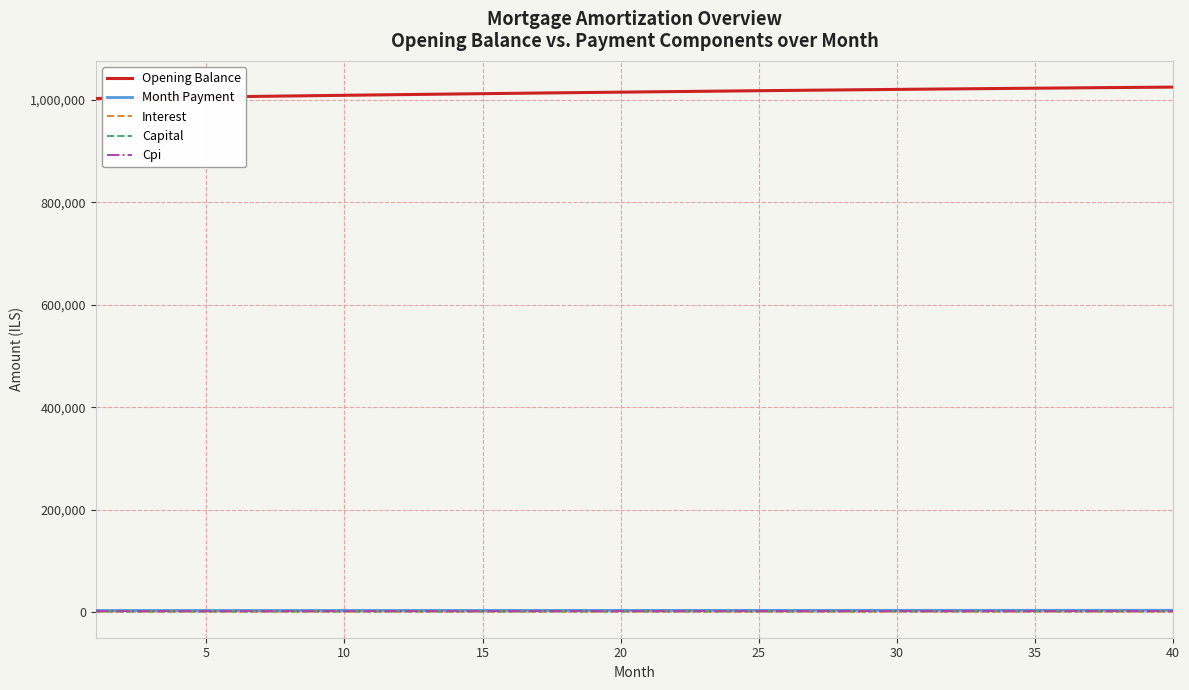

True or false: Interest and Opening Balance cross at least once.

False